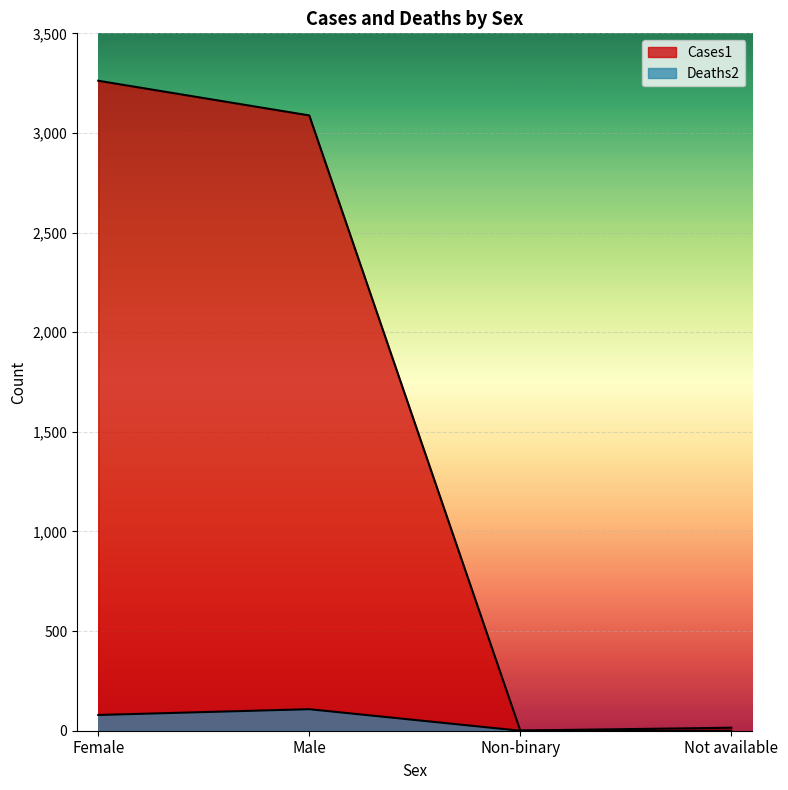

What is the label of the 4th point from the right?

Female